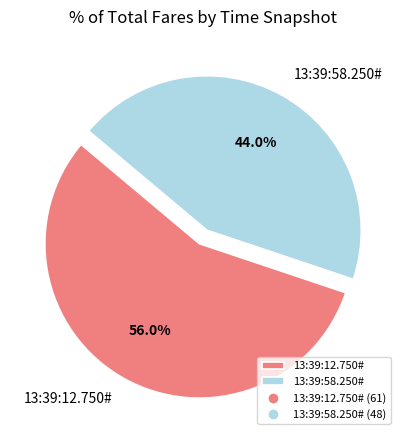

What is the smallest slice in the pie chart?

13:39:58.250#